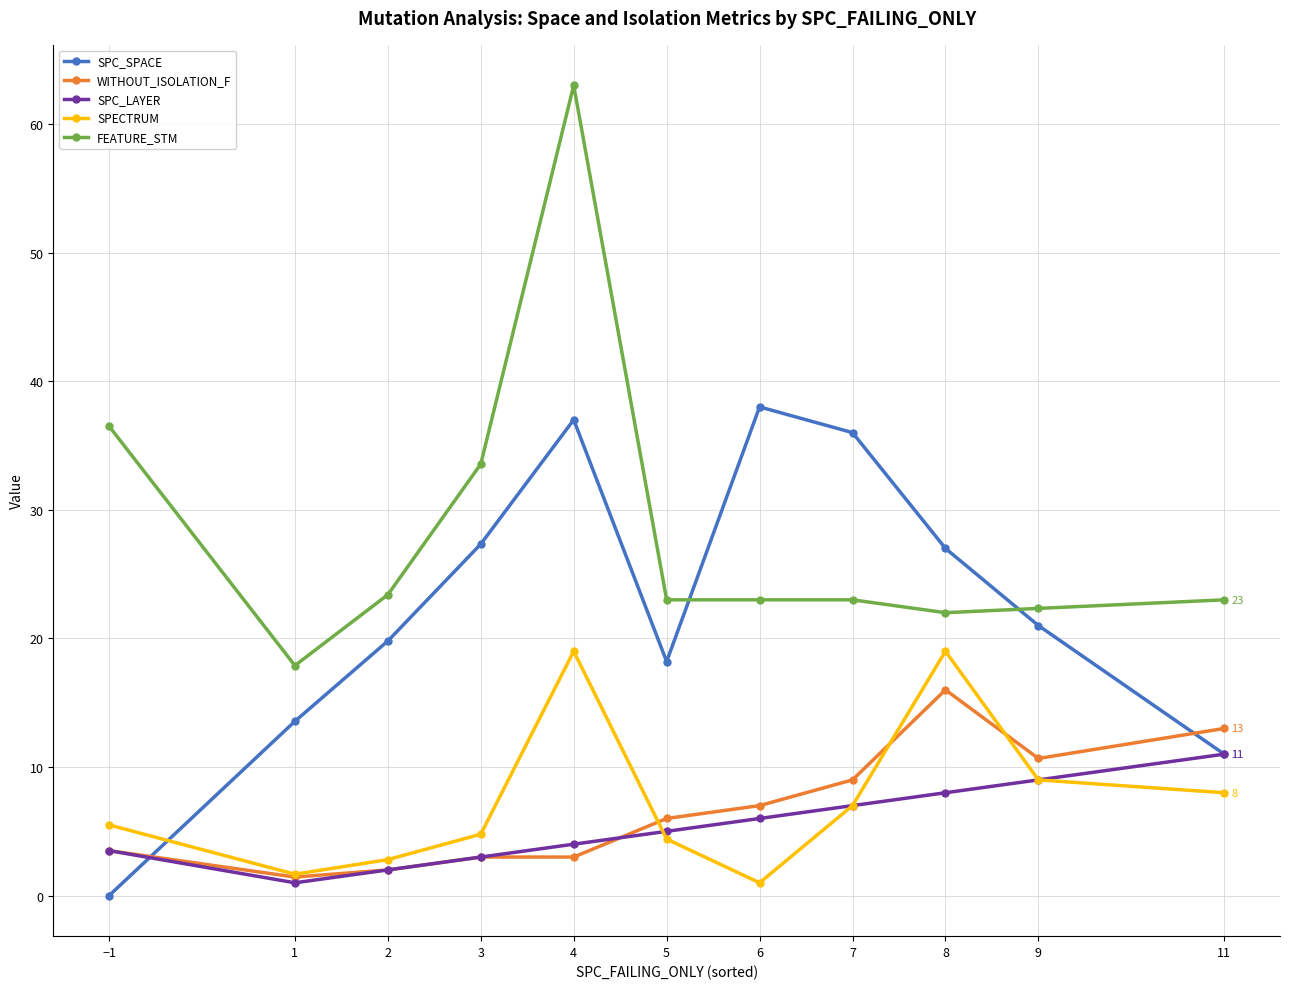

What is the total value across all series at 2?

50.0